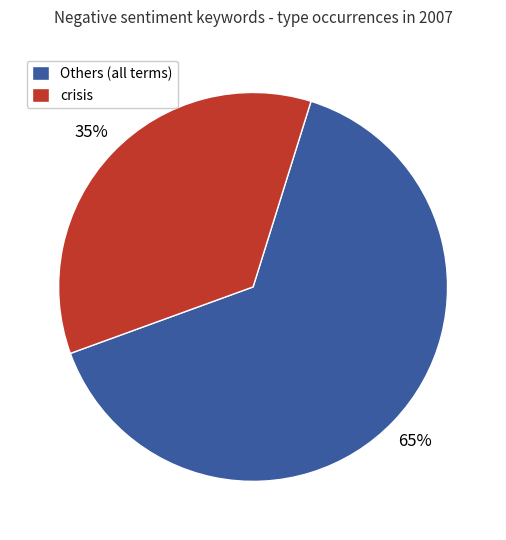

What percentage is the crisis slice, to the nearest percent?

35%